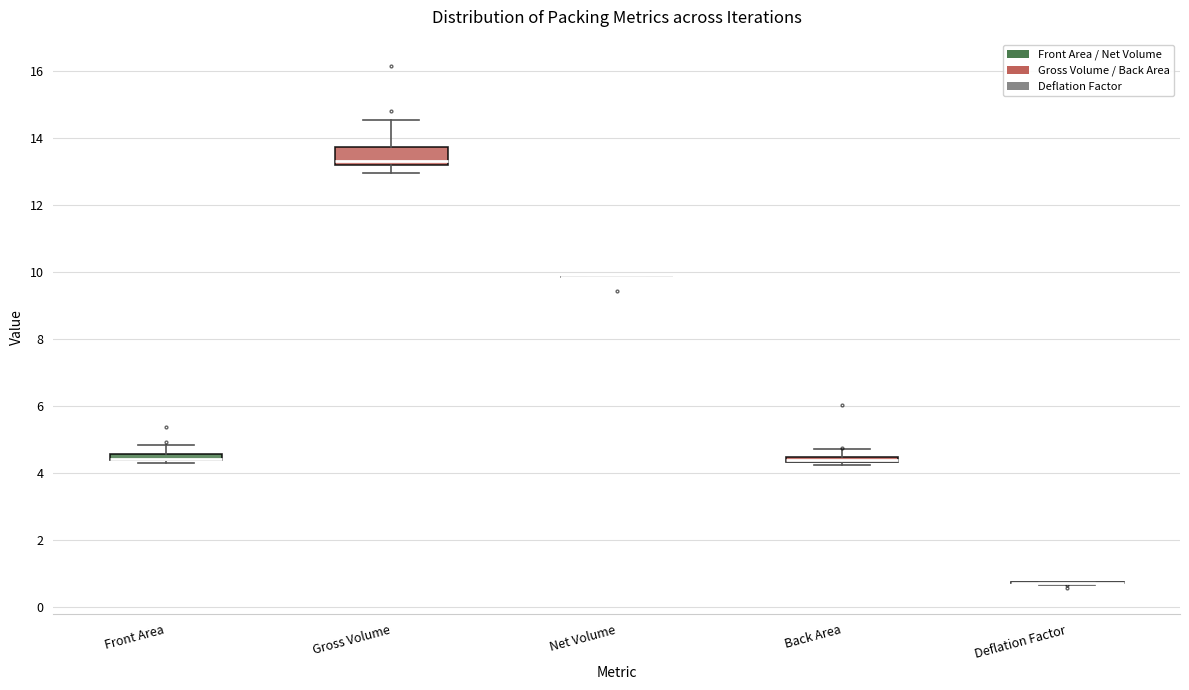

Comparing the boxes themselves (not the whiskers), which one is the tallest?

Gross Volume